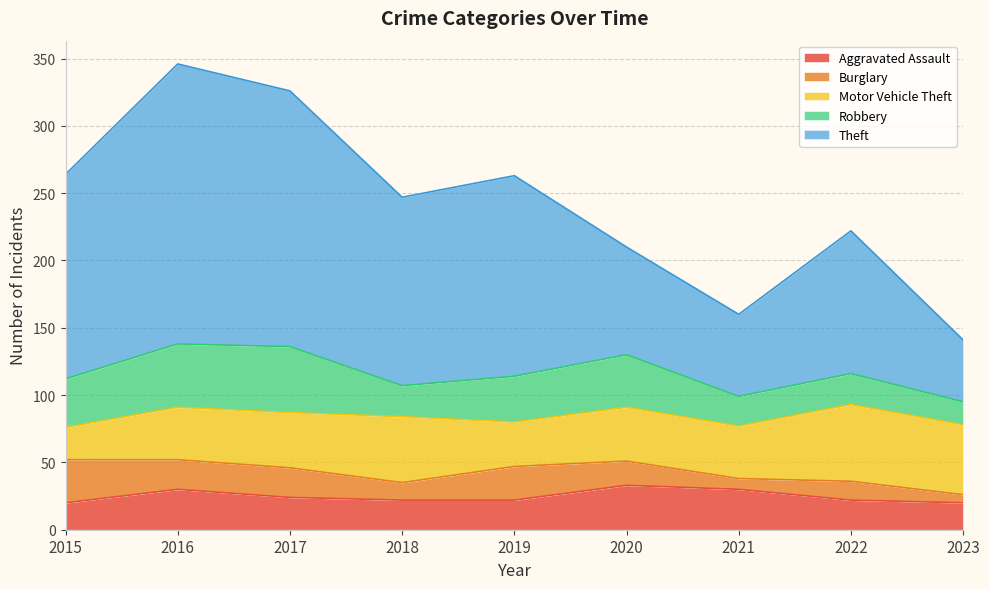

Which series changed the most between 2015 and 2018?

Motor Vehicle Theft